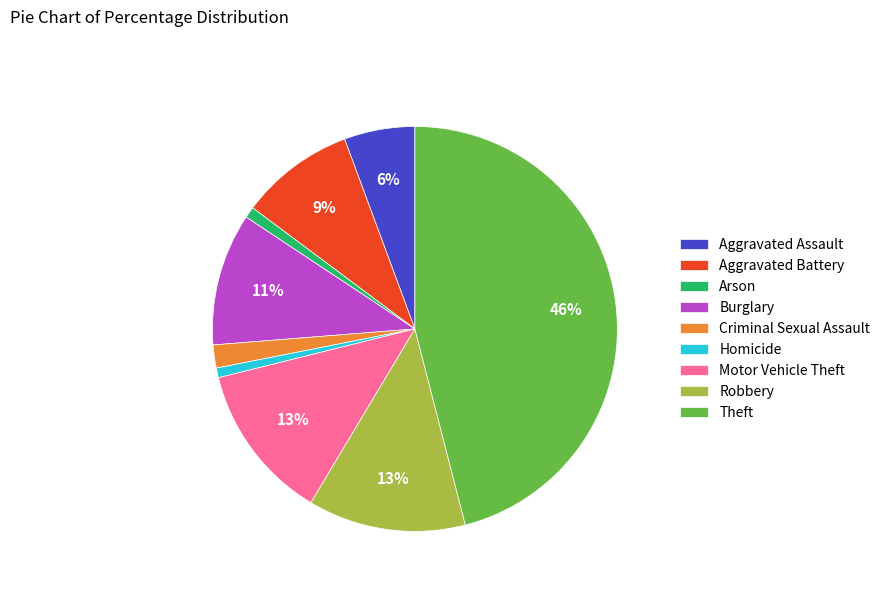

How many slices are in this pie chart?

9